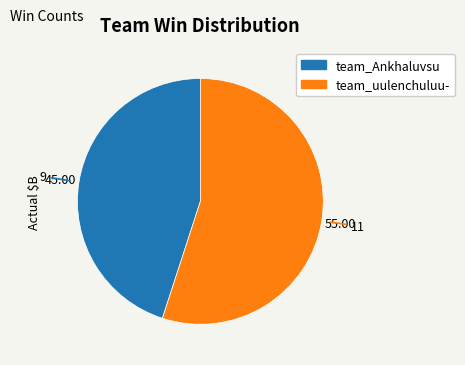

Count the number of slices in the pie.

2